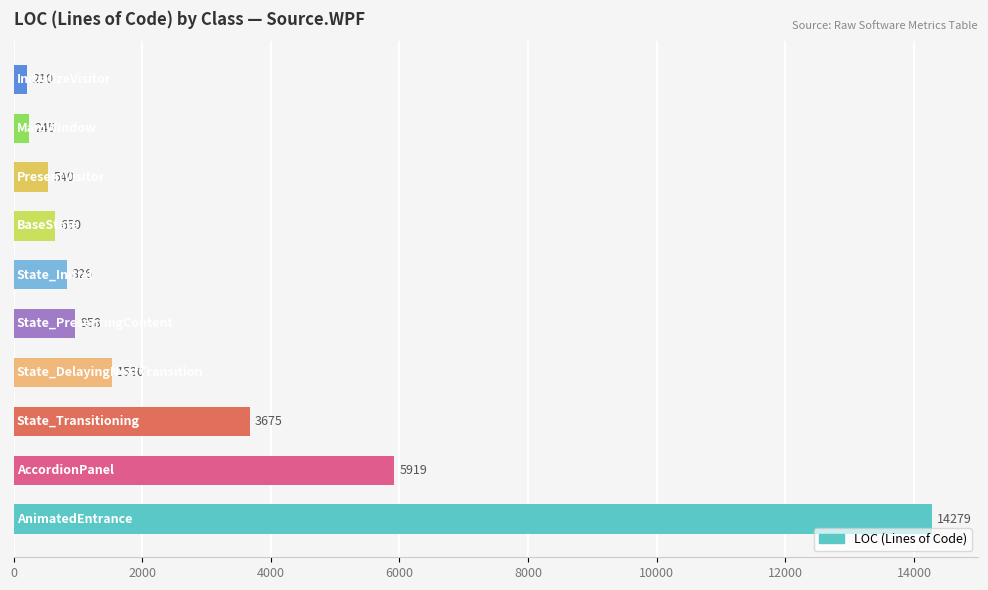

Are the bars grouped side by side (vs. stacked)?

No